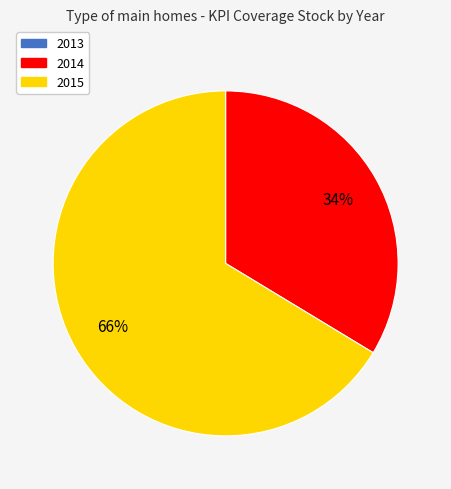

Is there any slice that represents more than half of the pie?

Yes